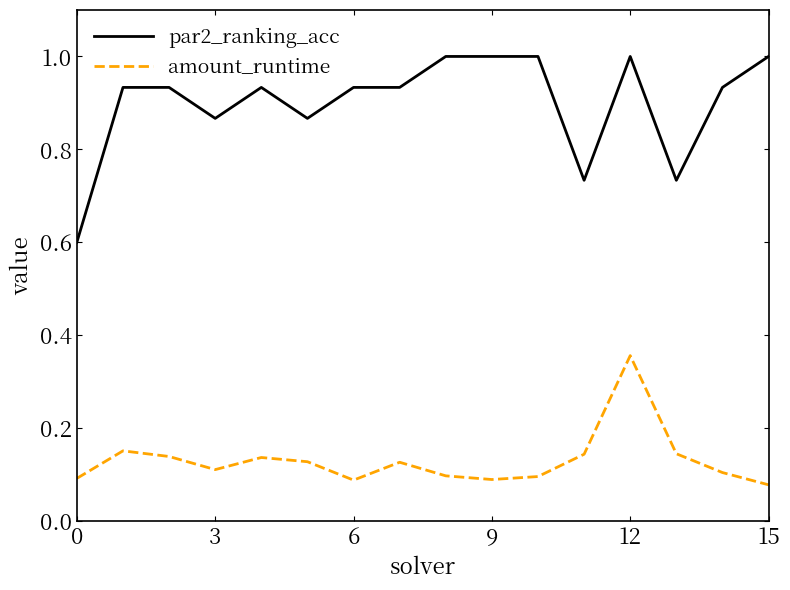

How many lines are shown in the chart?

2